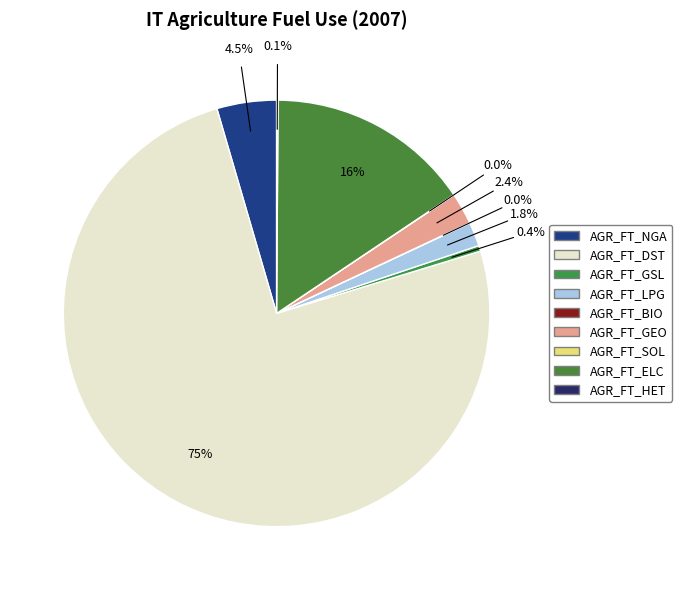

Do AGR_FT_GSL and AGR_FT_HET together represent more than half of the pie?

No